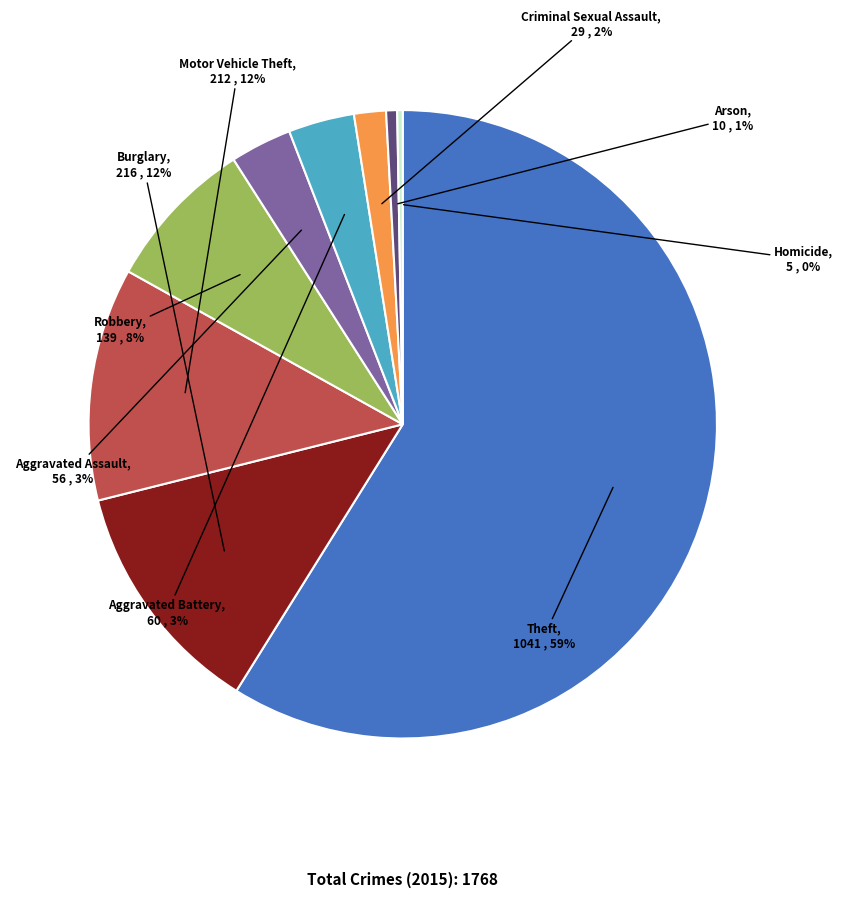

To the nearest percent, what is the average slice percentage?

11%